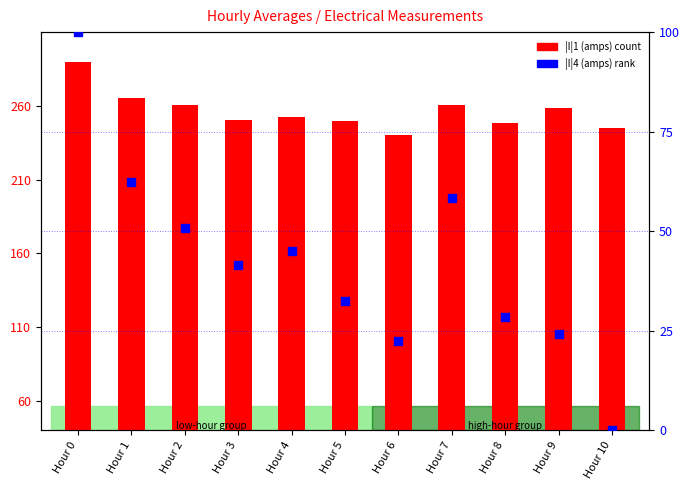

Which series contains the lowest Y value?

|I|4 (amps) rank